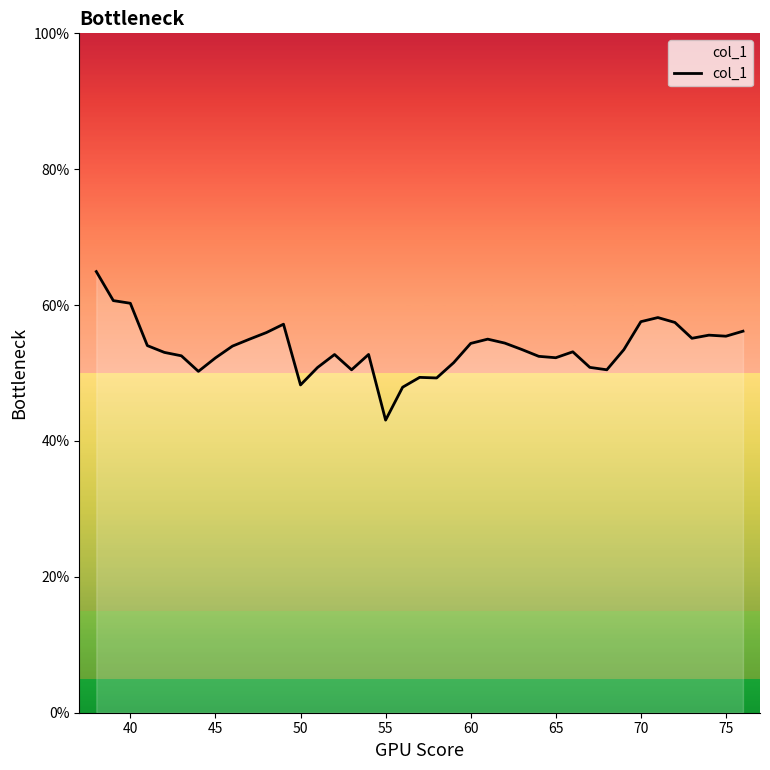

Is this an area chart (filled region under the line)?

No